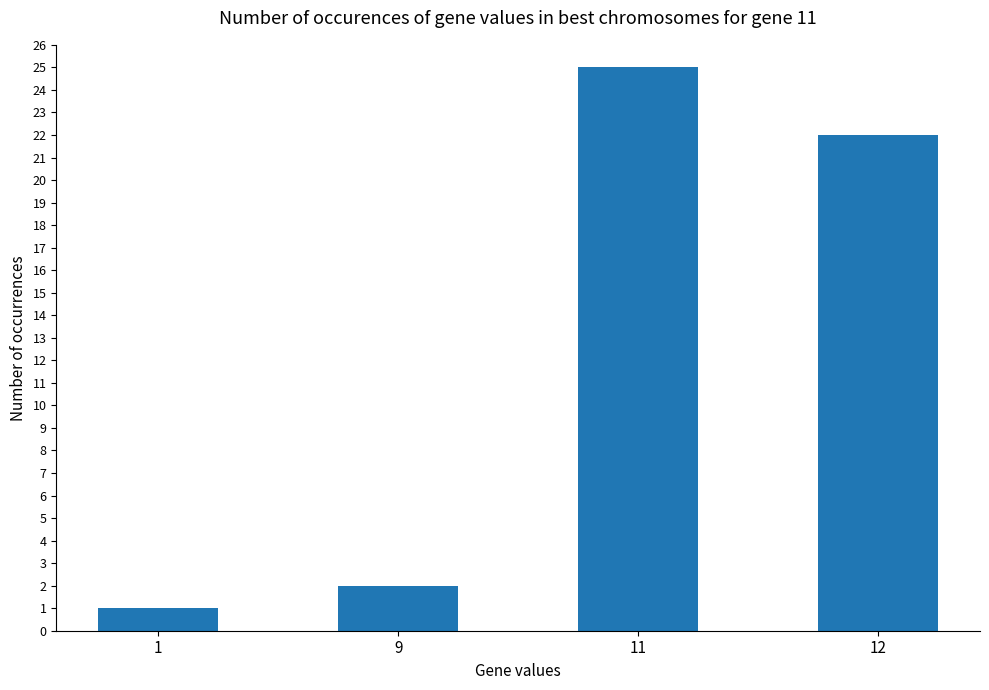

Rank the categories by value from highest to lowest.

11, 12, 9, 1